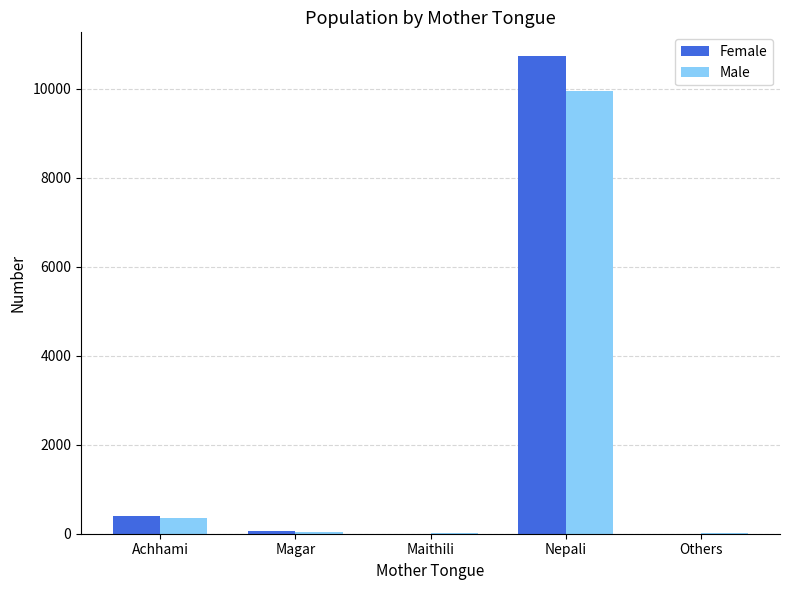

At which label does Male first exceed 41?

Achhami